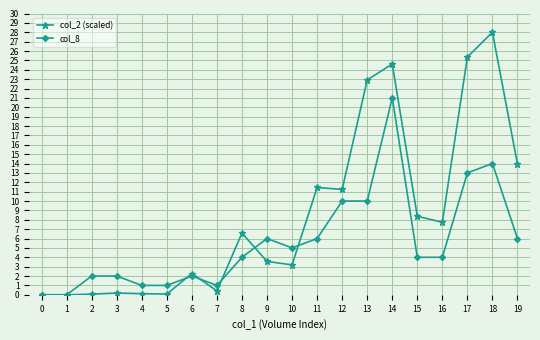

Which series changed the most between 3 and 9?

col_8